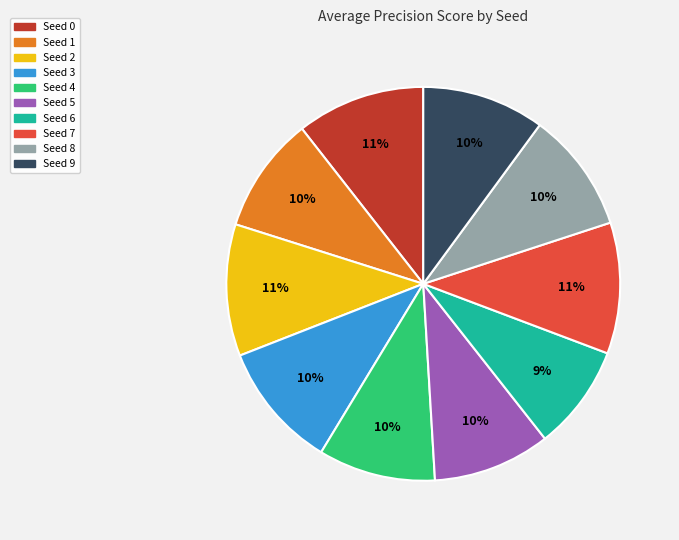

Is the sum of Seed 9 and Seed 5 greater than half?

No